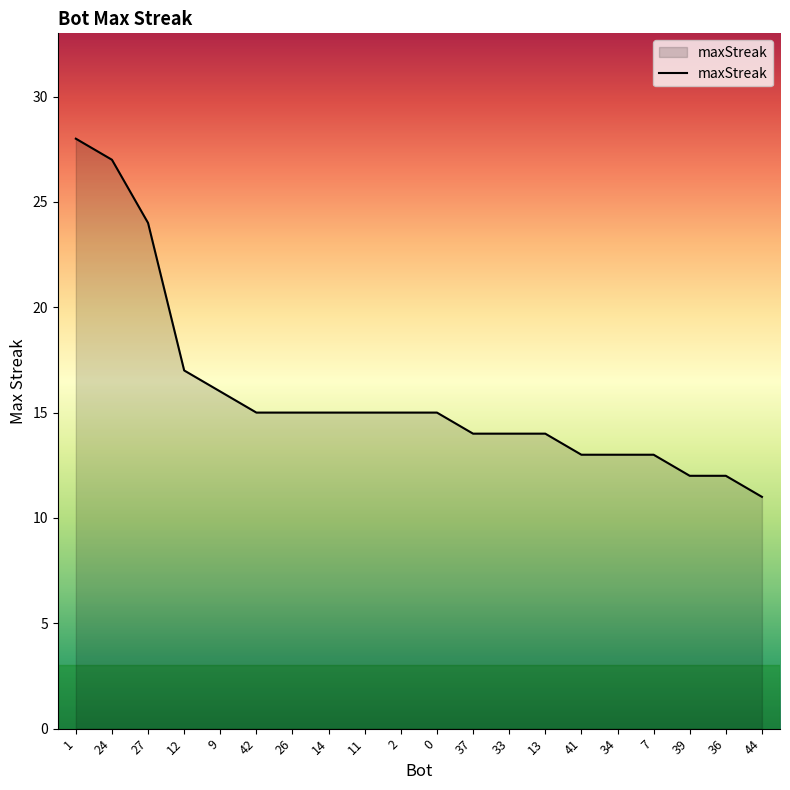

What position from the right is 26?

14